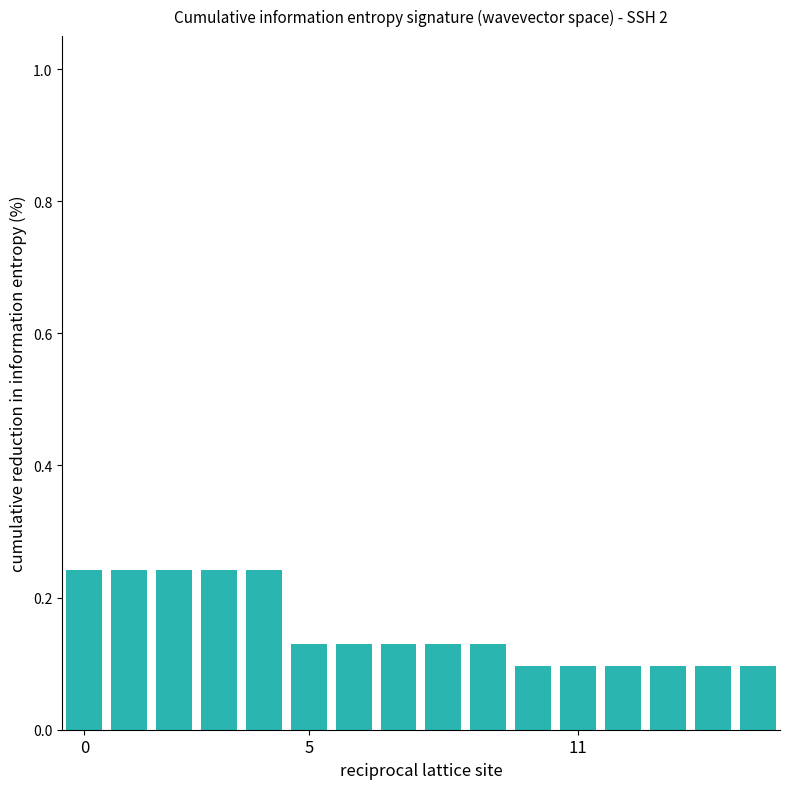

Where is the data nearest to the value 0?

10